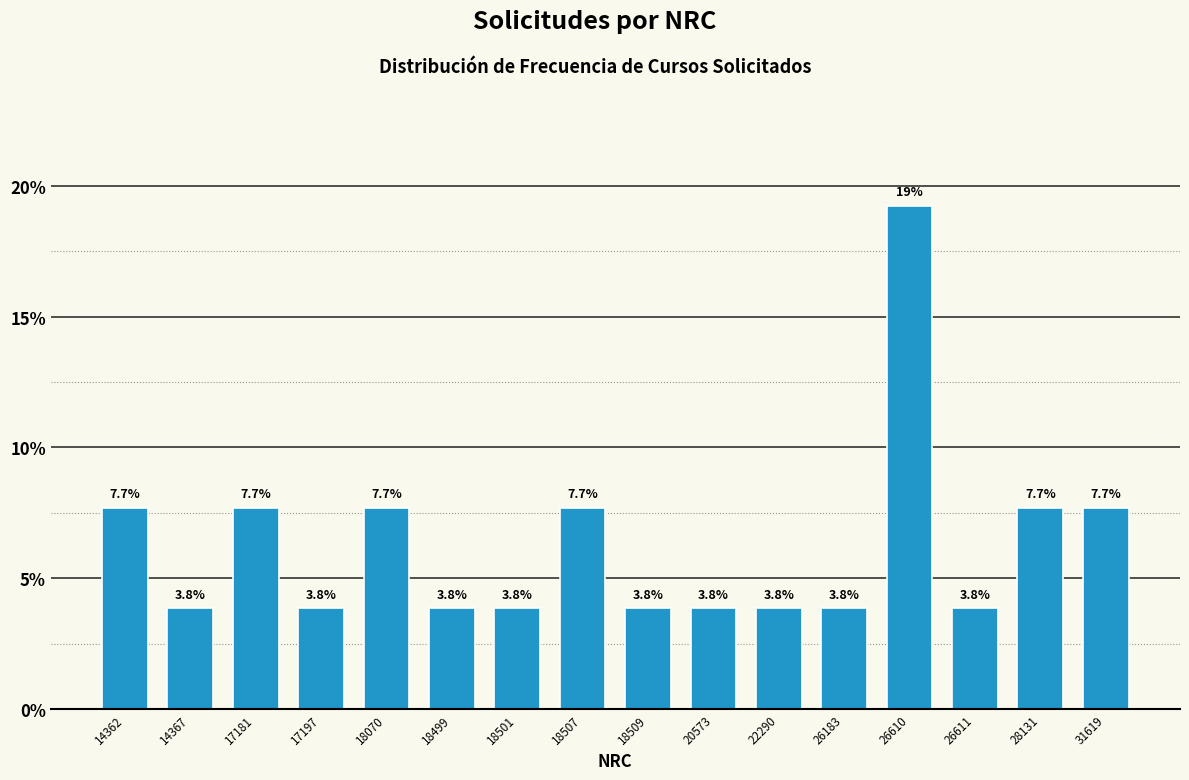

Reading right to left, extract all data points from this chart.

7.7	7.7	3.8	19.2	3.8	3.8	3.8	3.8	7.7	3.8	3.8	7.7	3.8	7.7	3.8	7.7